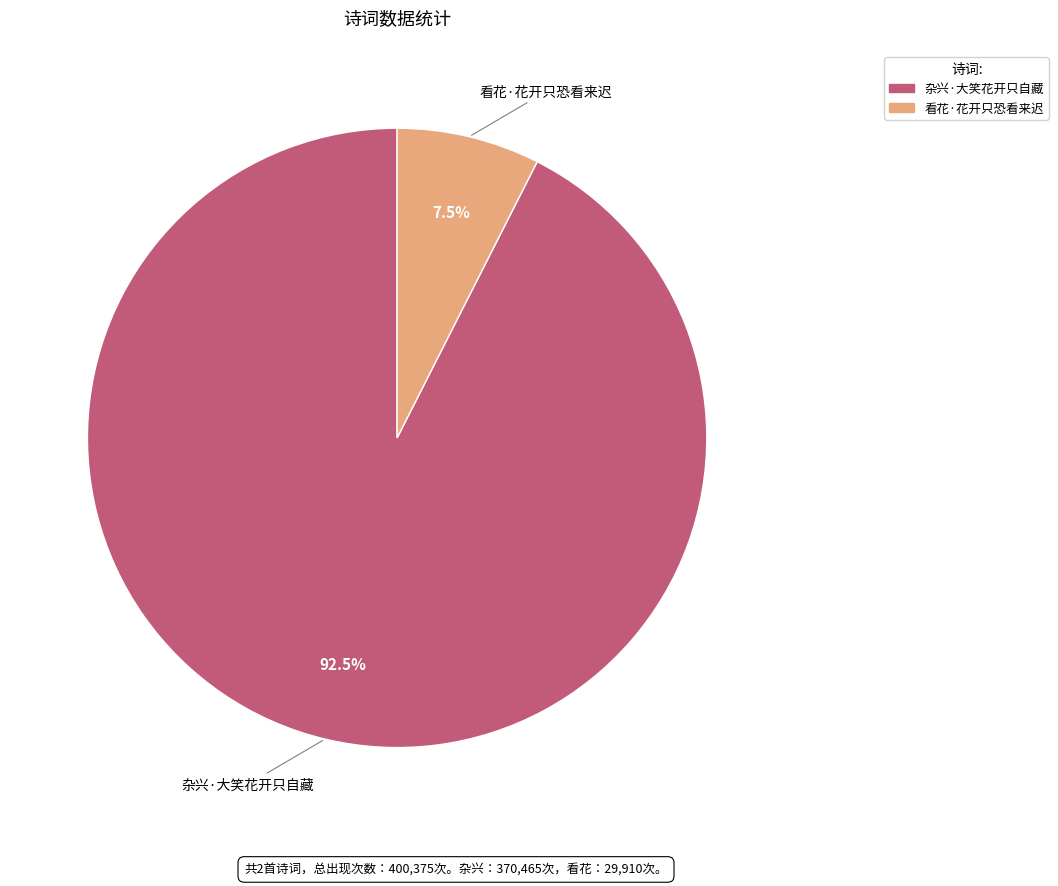

The 杂兴·大笑花开只自藏 slice represents 78% of the pie. True or false?

False